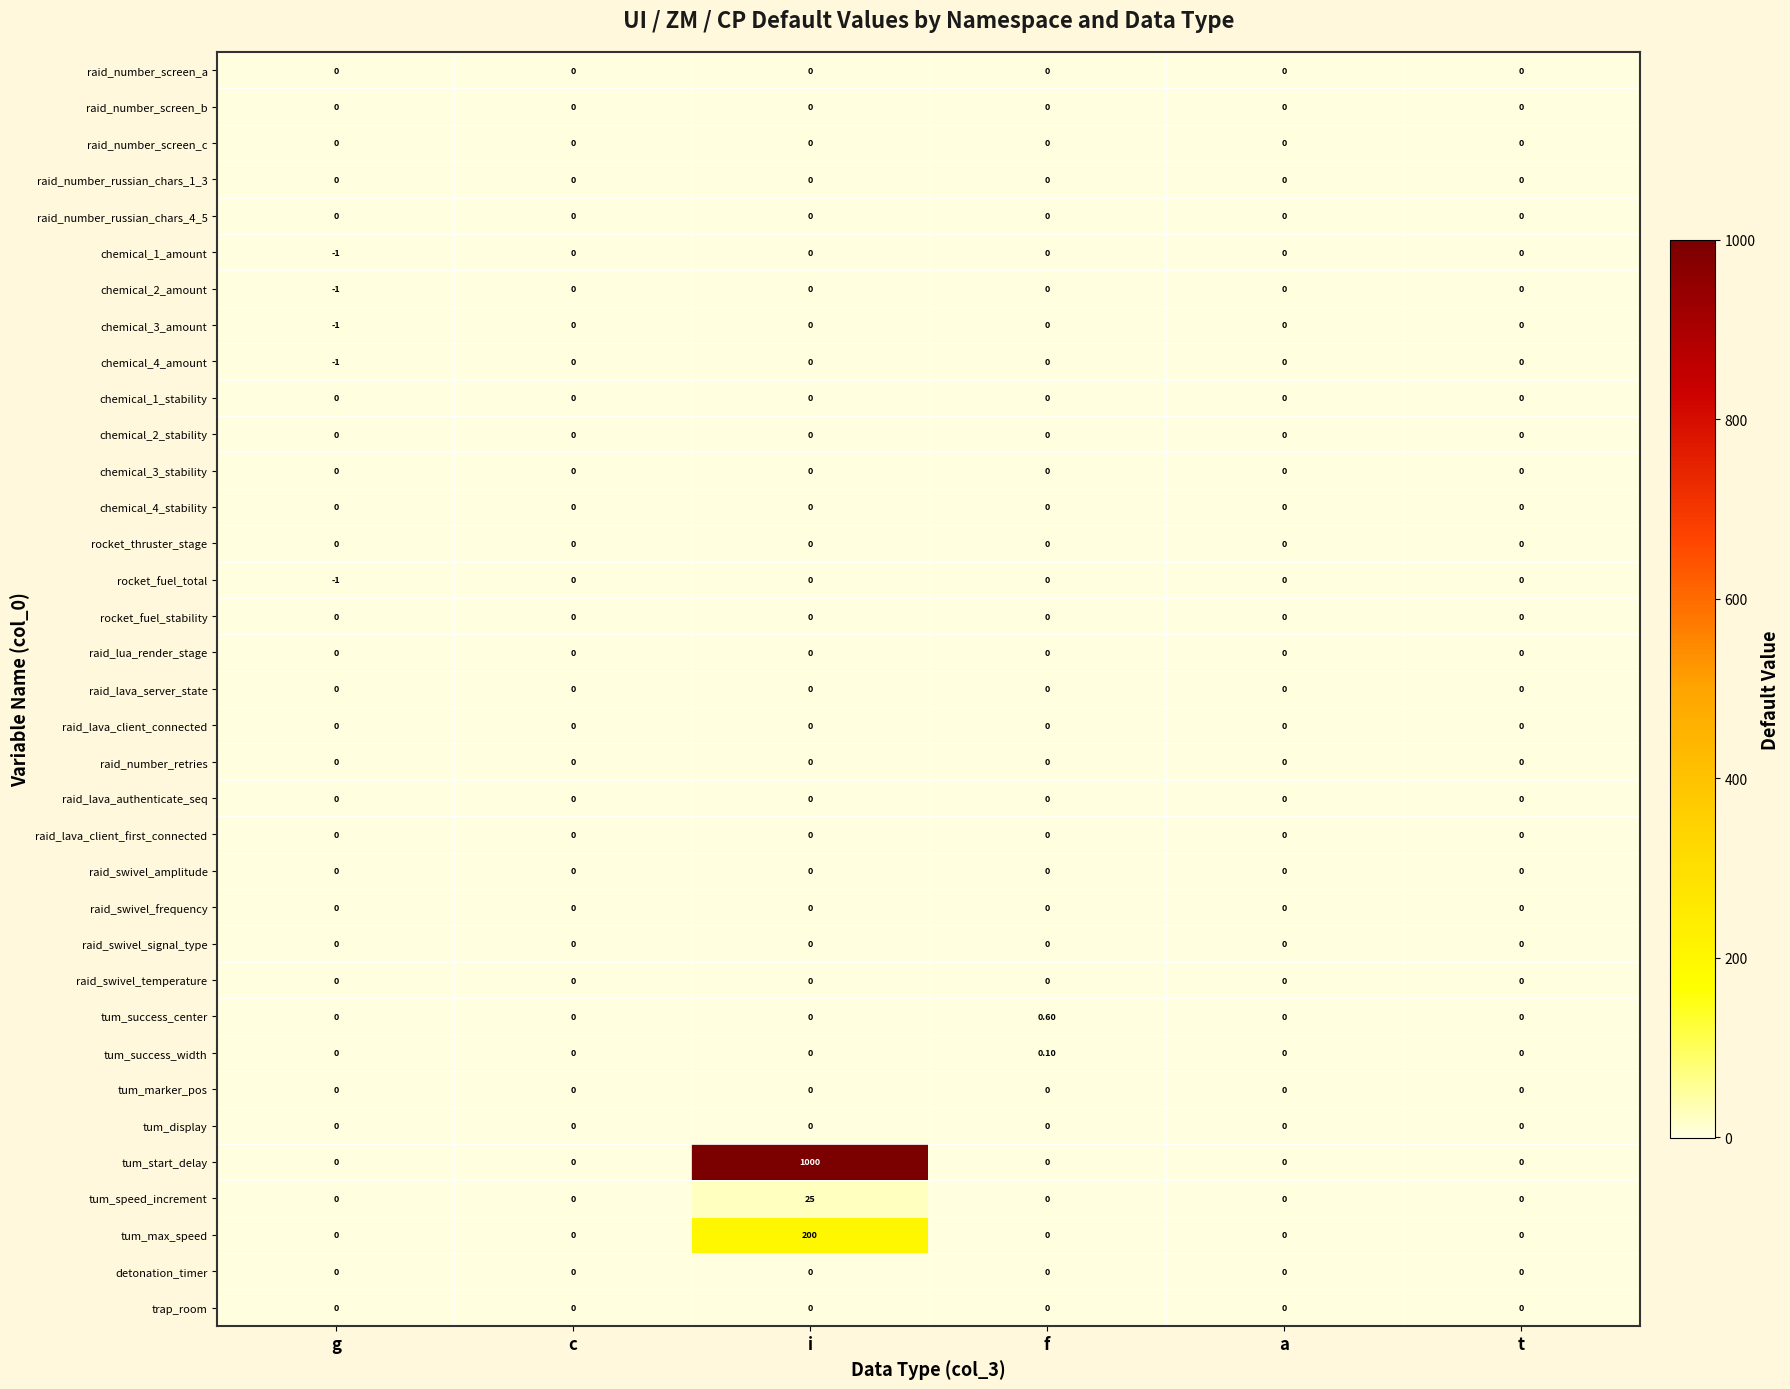

At how many categories does at least one series exceed 902?

1